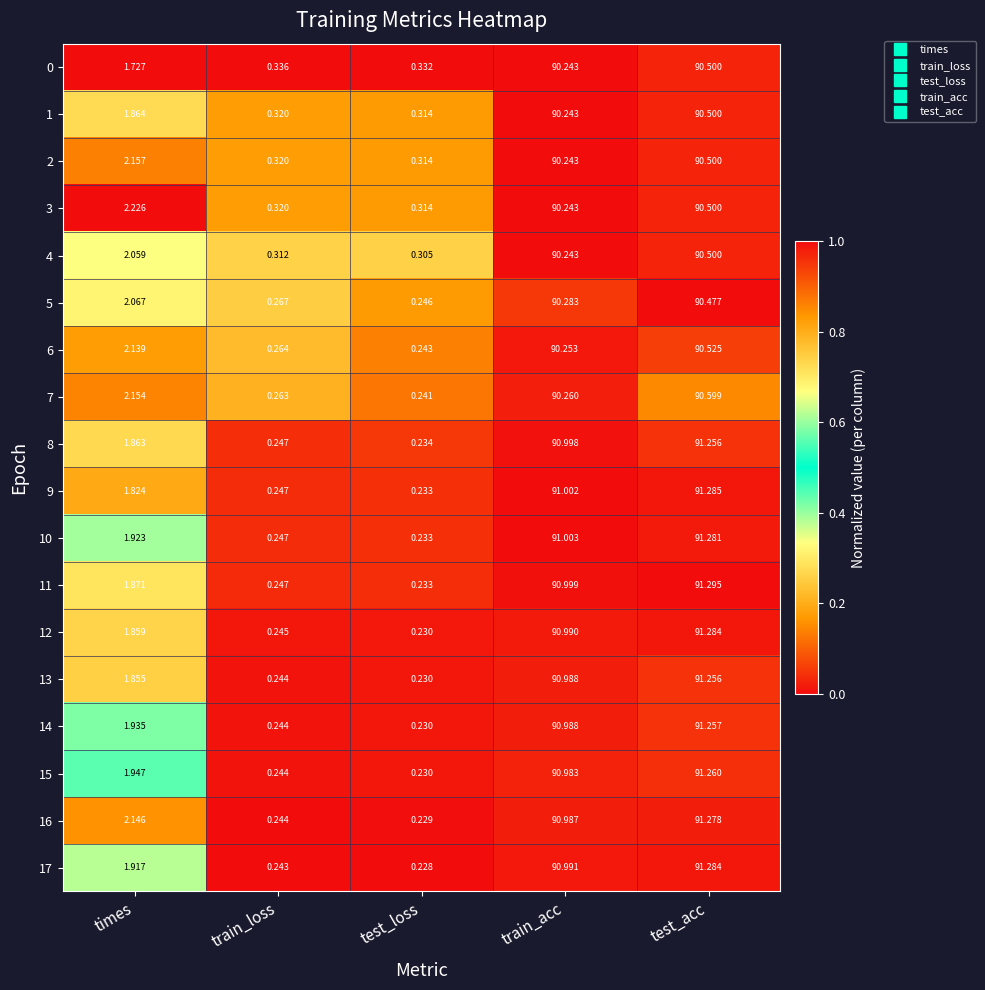

Which series has the widest spread of values?

11